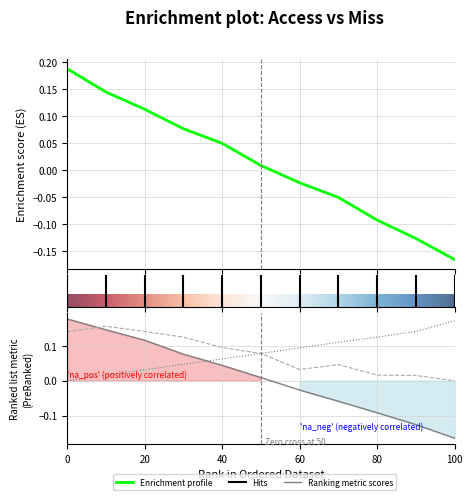

How many values in the access_1 series are below 0?

5